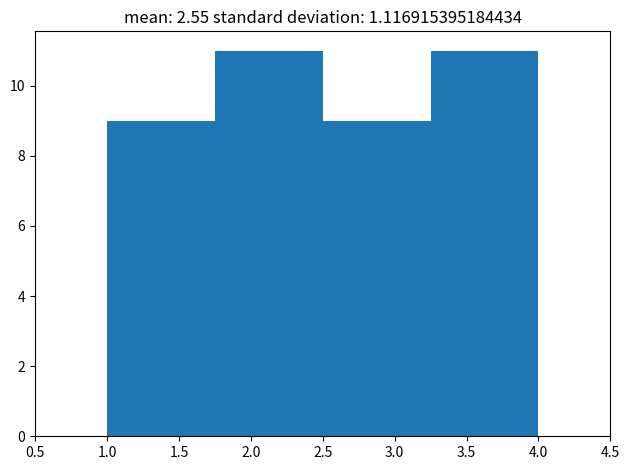

Reading left to right, list every bar in this chart as the range it spans on the x-axis followed by its height. The values are not printed on the chart, so give them approximately, as read against the axis.

1.00 to 1.75: 9
1.75 to 2.50: 11
2.50 to 3.25: 9
3.25 to 4.00: 11